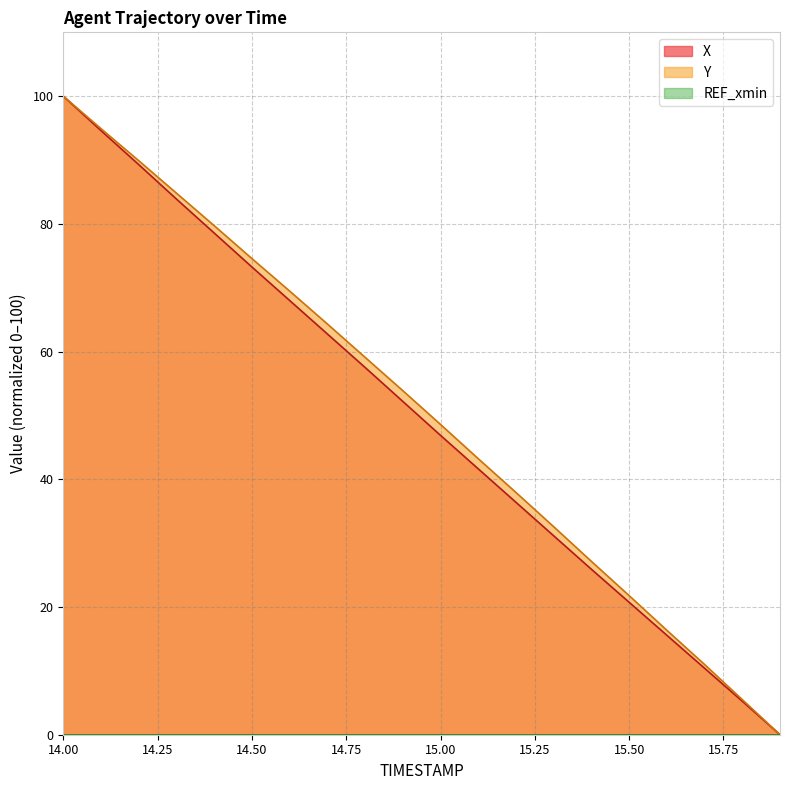

Which series has the largest total across all categories?

Y